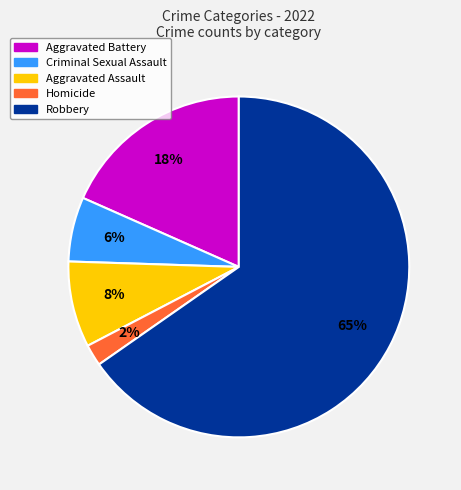

How many segments does this pie chart have?

5